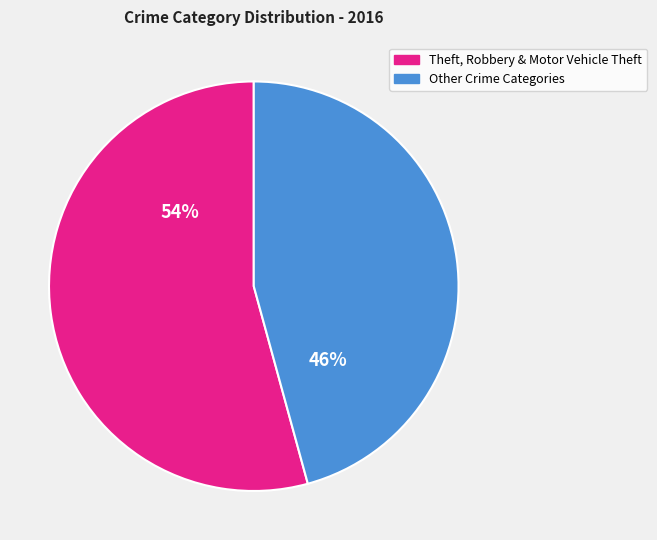

Does any single category account for the majority?

Yes